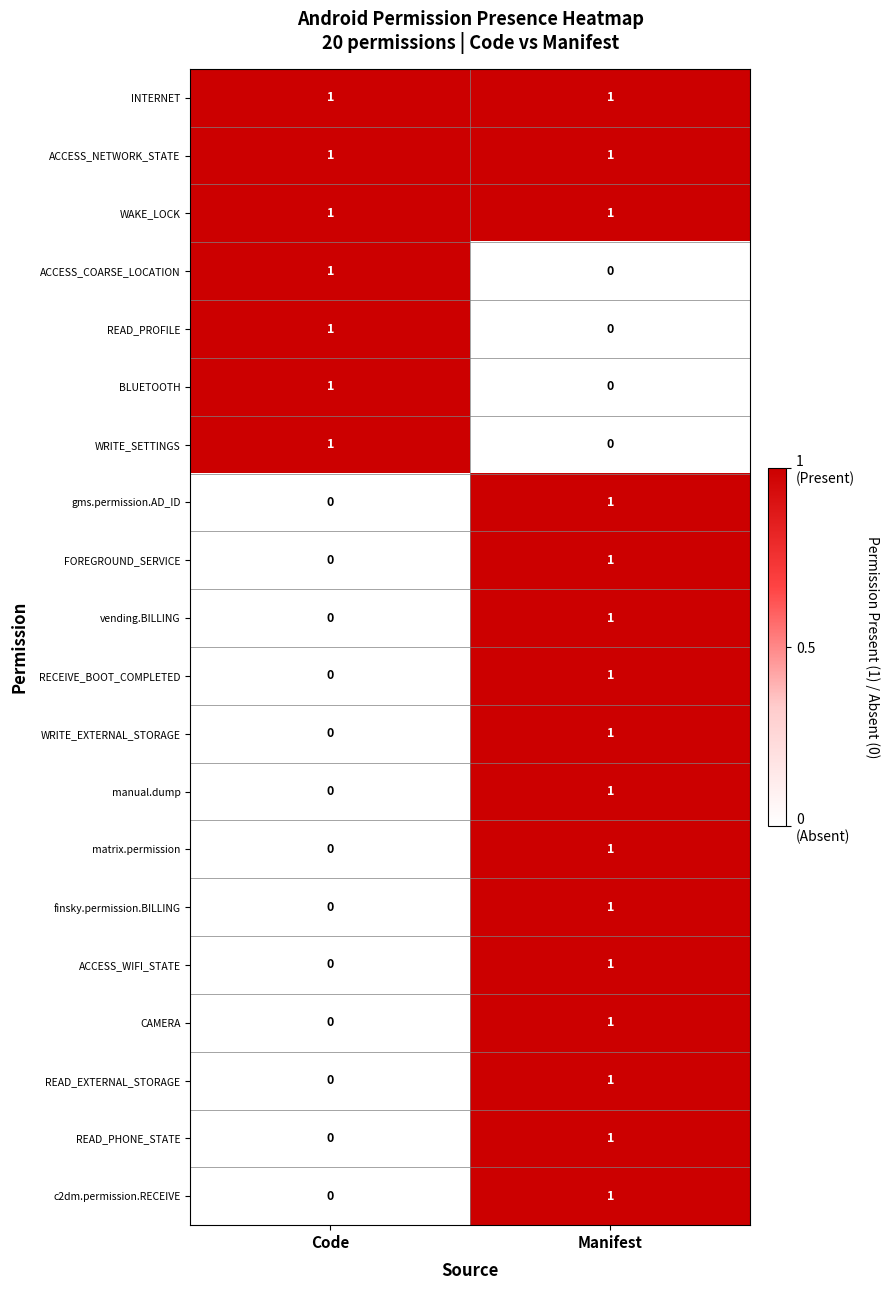

At which label does vending.BILLING reach its peak?

Manifest